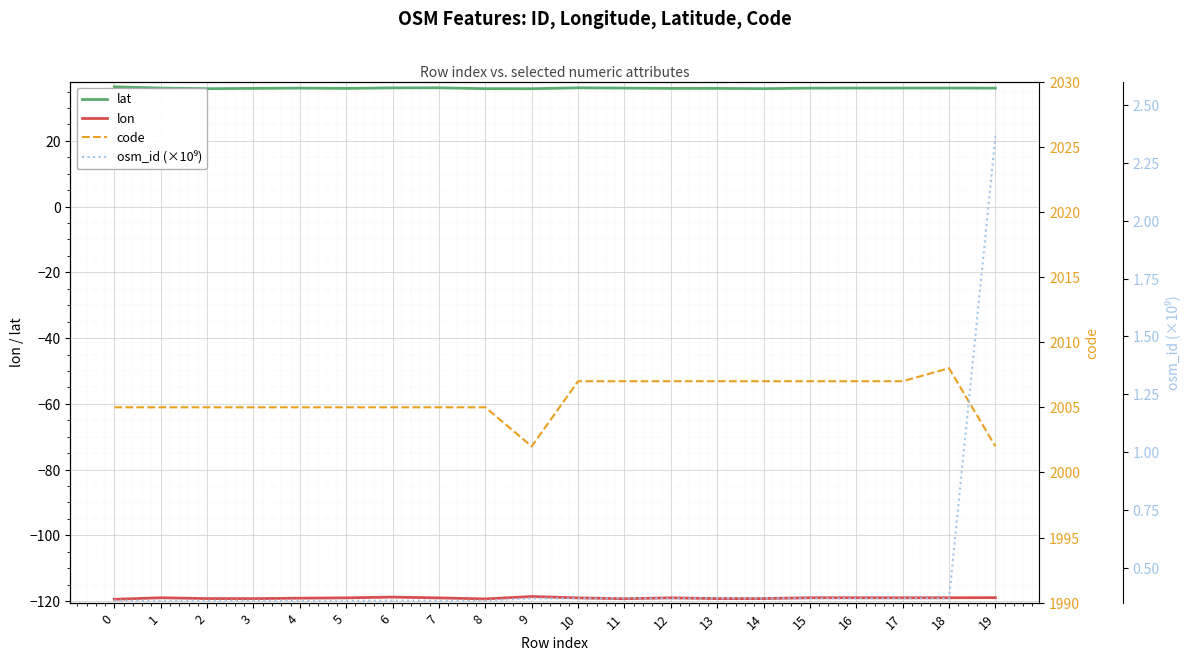

What is the spread (max minus min) of values at 9?

2120.6